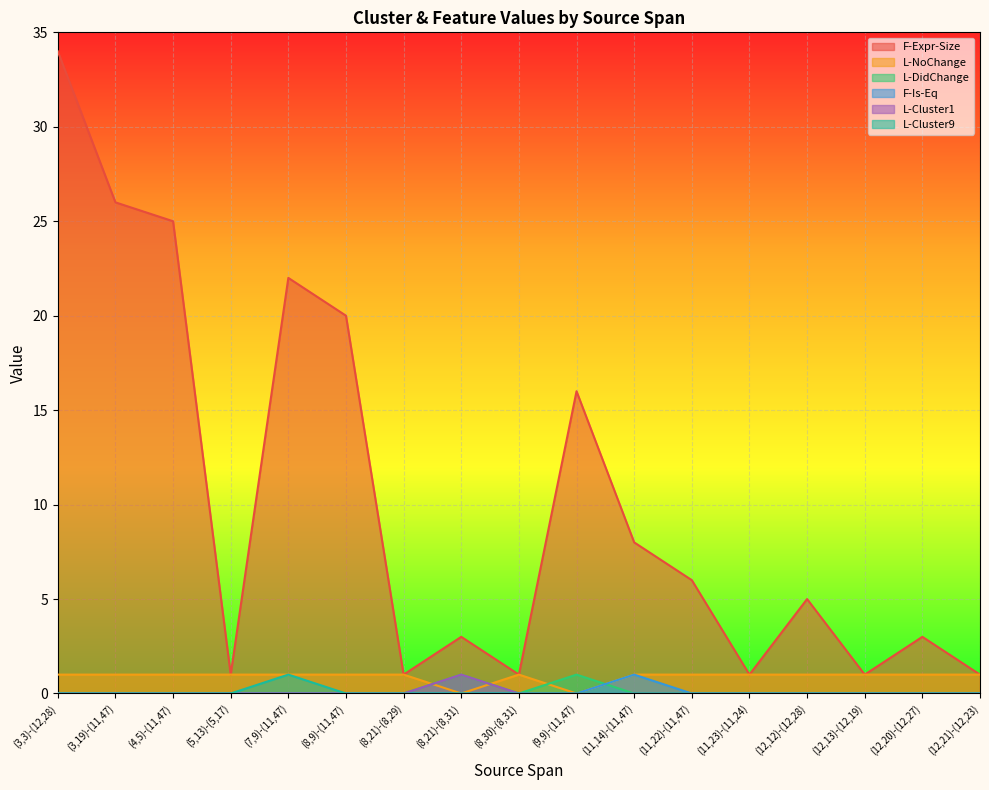

Is it true that L-NoChange equals 1 at (8,9)-(11,47)?

True